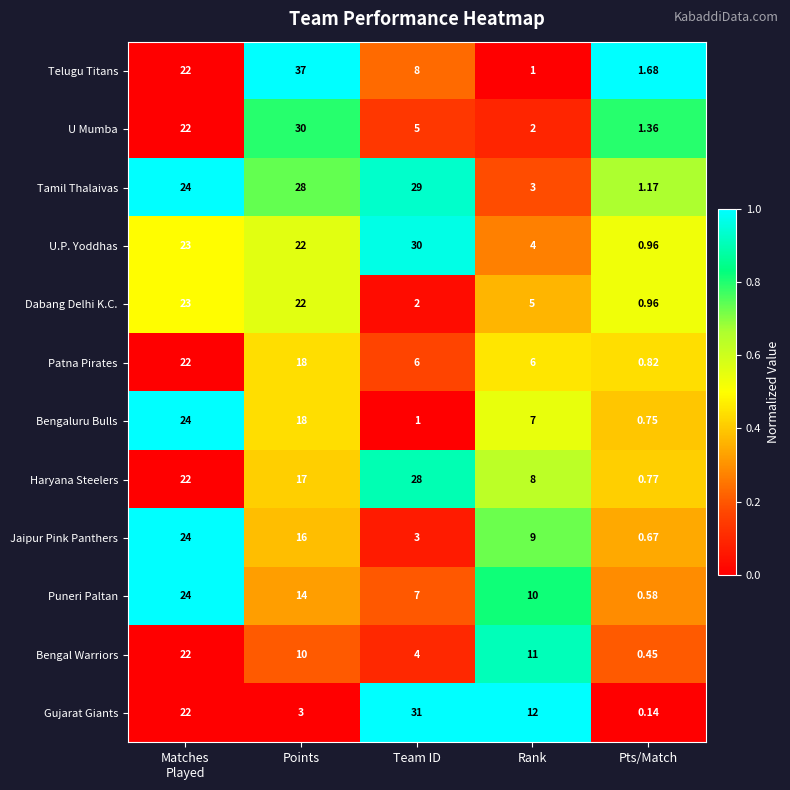

Which category has the lowest value across all series?

Pts/Match